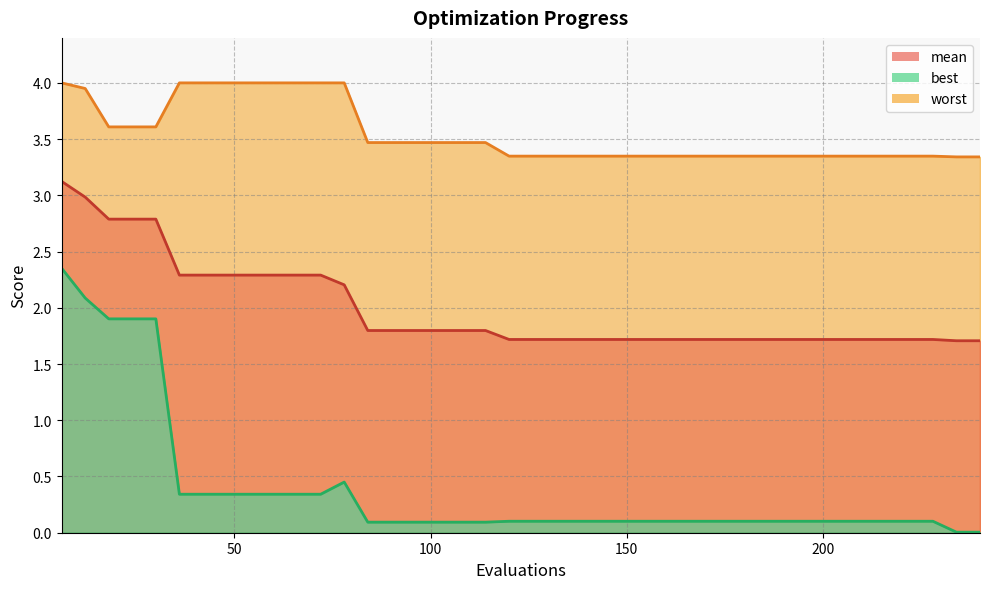

How many lines are shown in the chart?

3